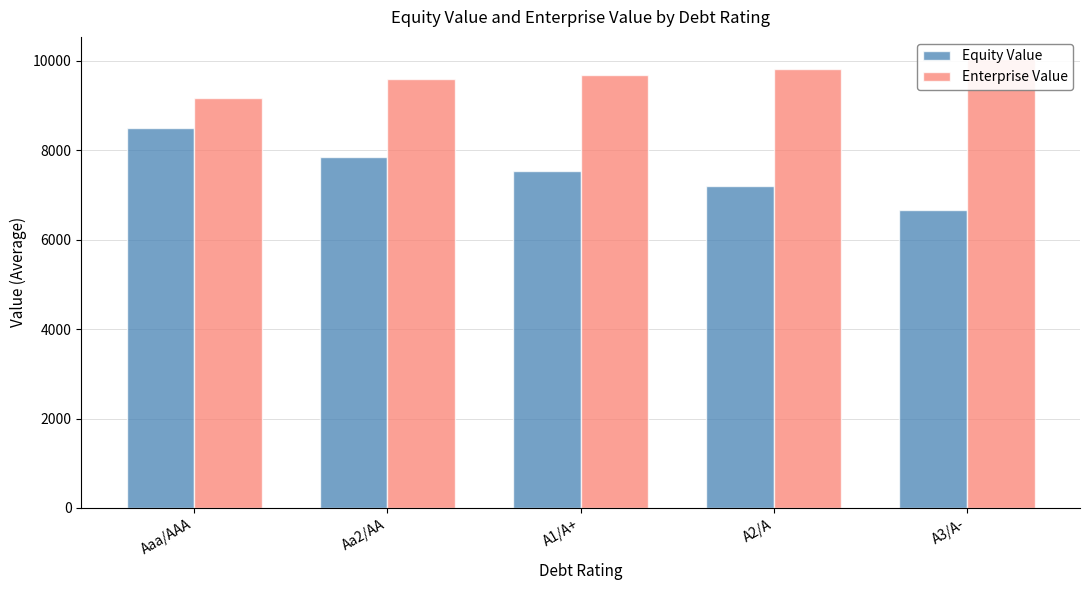

What is the average value of the Equity Value series?

7550.3